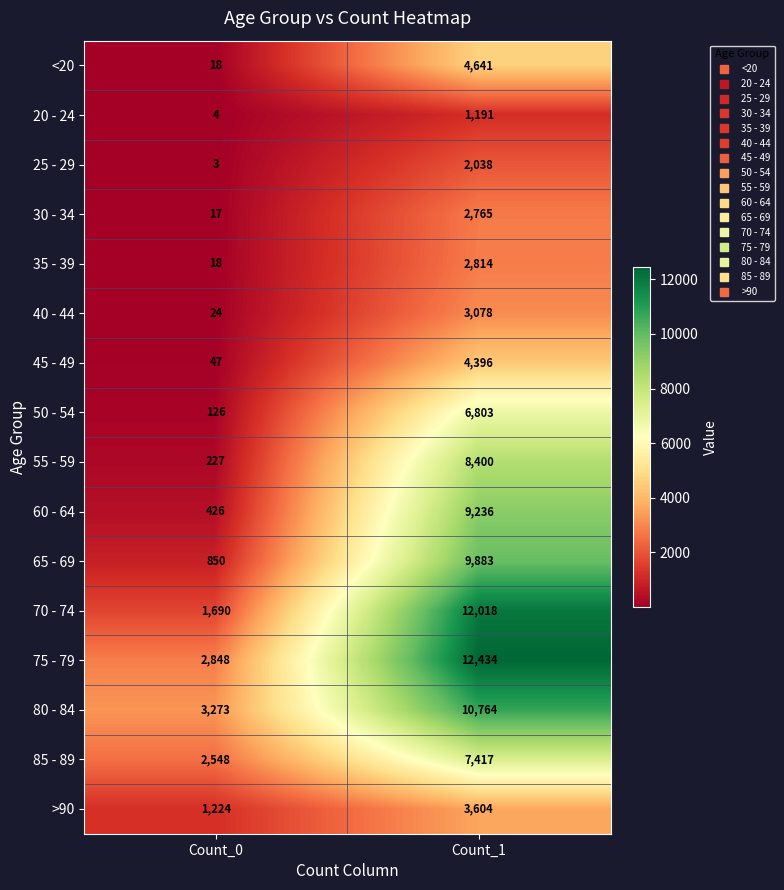

Rank the series by their maximum value, from highest to lowest.

75 - 79, 70 - 74, 80 - 84, 65 - 69, 60 - 64, 55 - 59, 85 - 89, 50 - 54, <20, 45 - 49, >90, 40 - 44, 35 - 39, 30 - 34, 25 - 29, 20 - 24